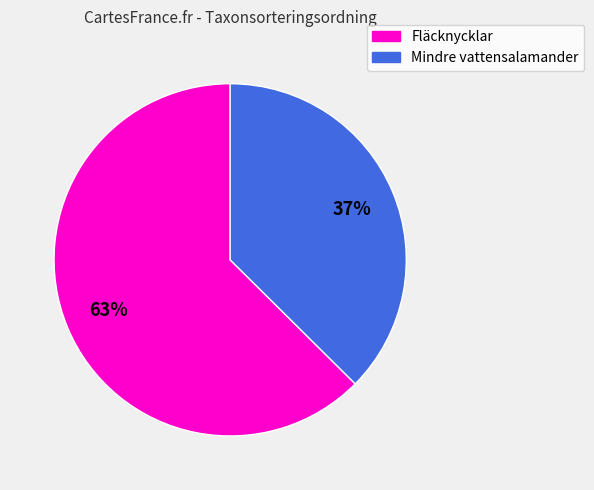

Do Fläcknycklar and Mindre vattensalamander together represent more than half of the pie?

Yes